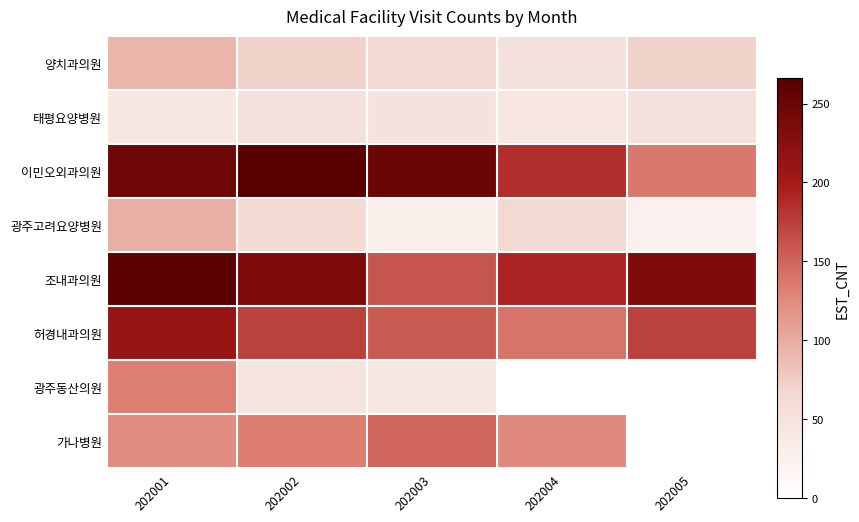

Which label corresponds to the smallest value in the chart?

202004